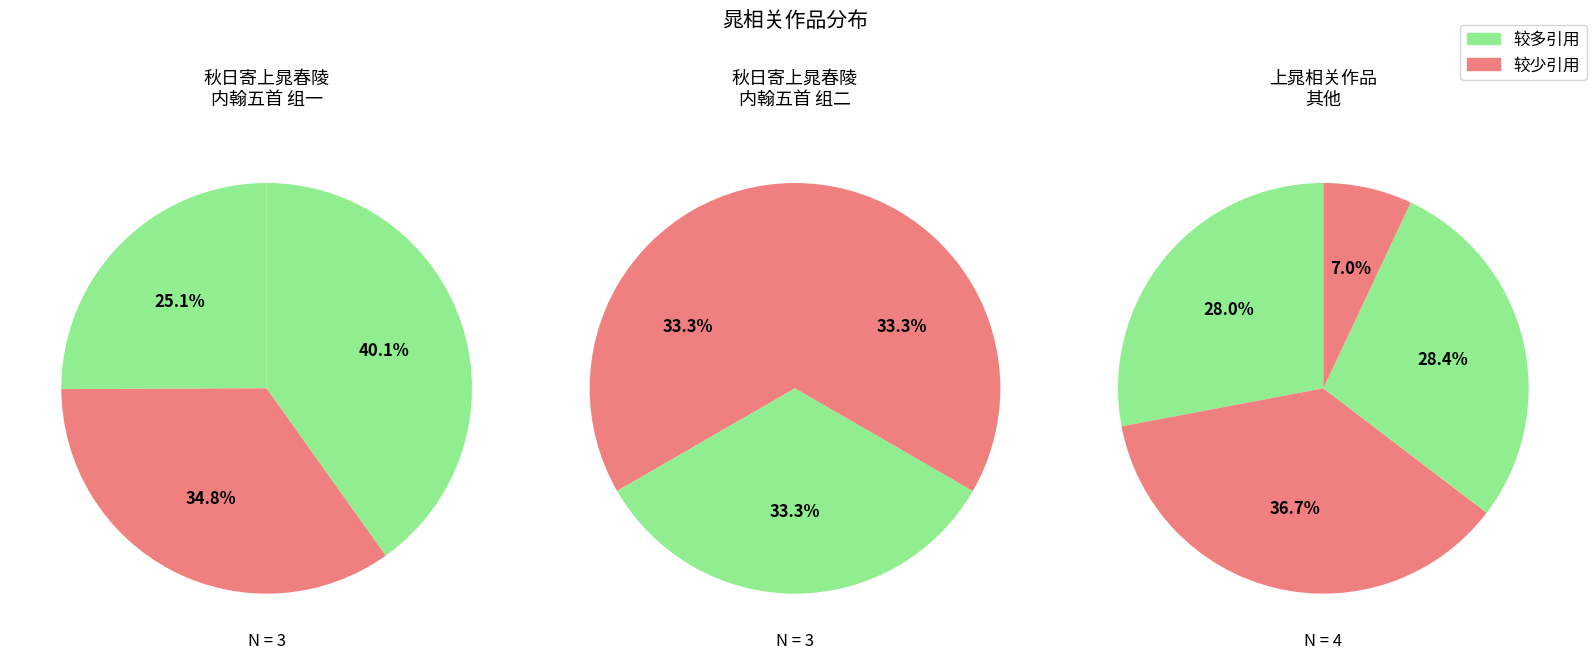

Is it true that 上晁主客·两疏父子共含香 is 12% of the pie?

False